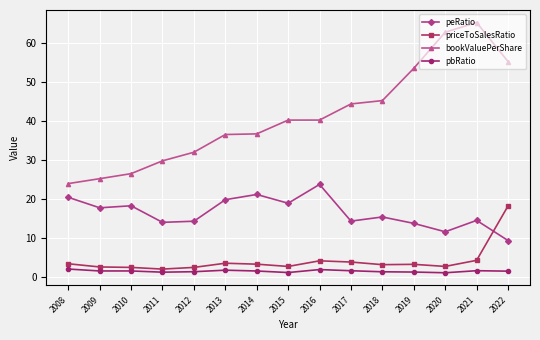

What is the difference between the maximum and second lowest values in the peRatio series?

12.1